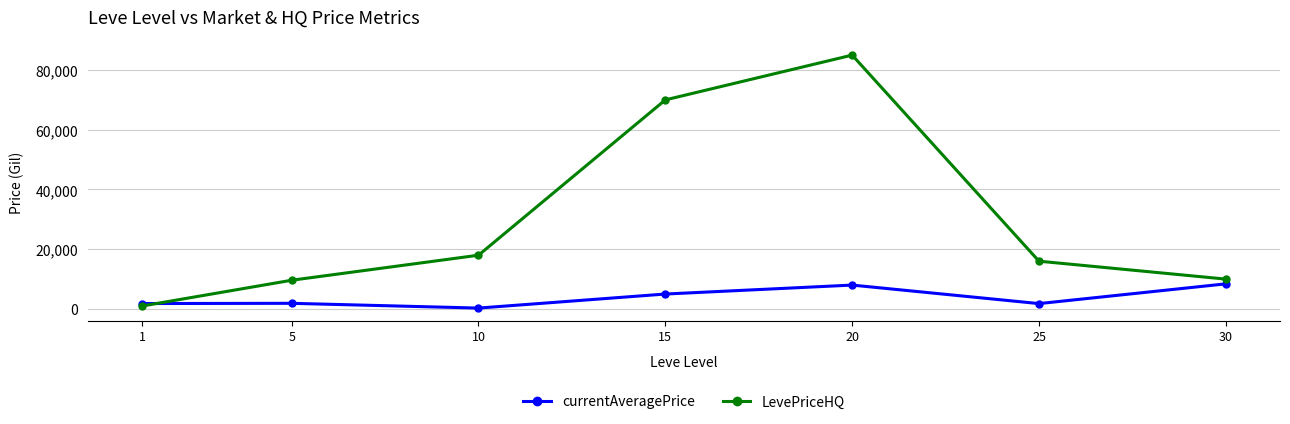

What is the value of the currentAveragePrice point at the 3rd from the left?

300.0